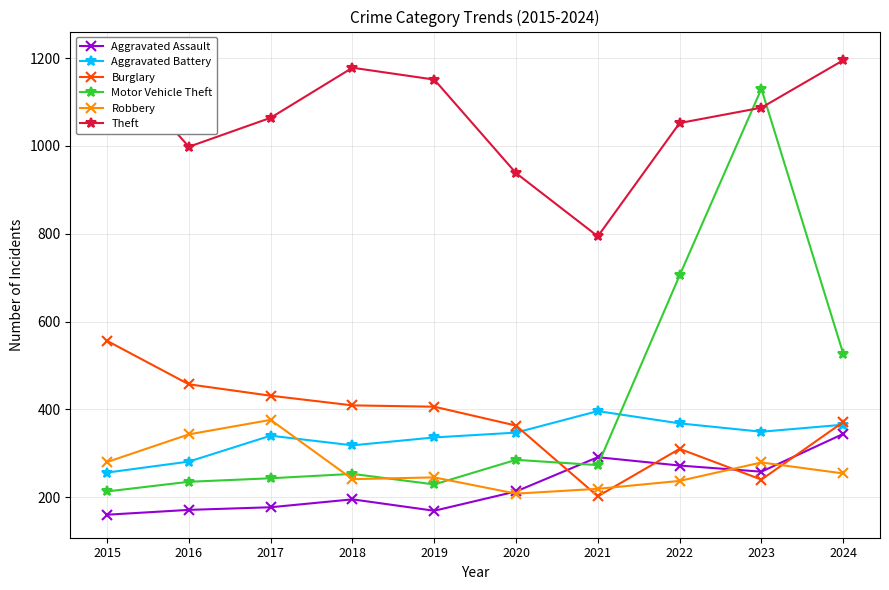

What are all the series names shown in the legend?

Aggravated Assault, Aggravated Battery, Burglary, Motor Vehicle Theft, Robbery, Theft